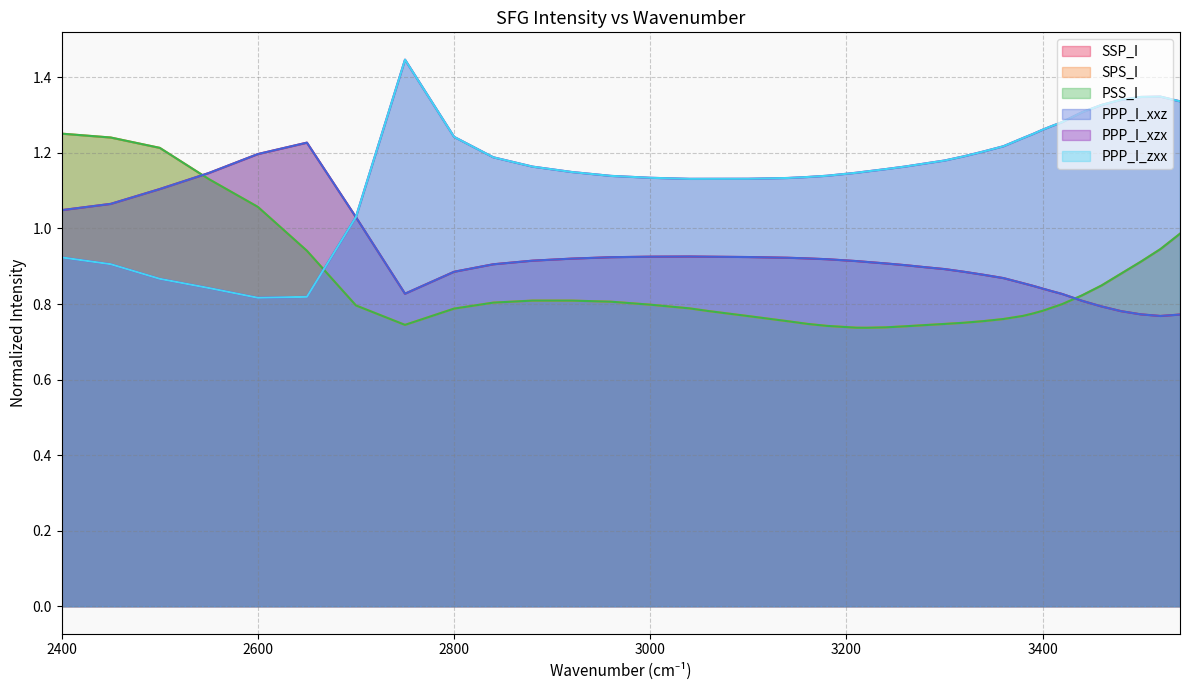

The value of PSS_I at 3240.0 is 0.7. True or false?

True